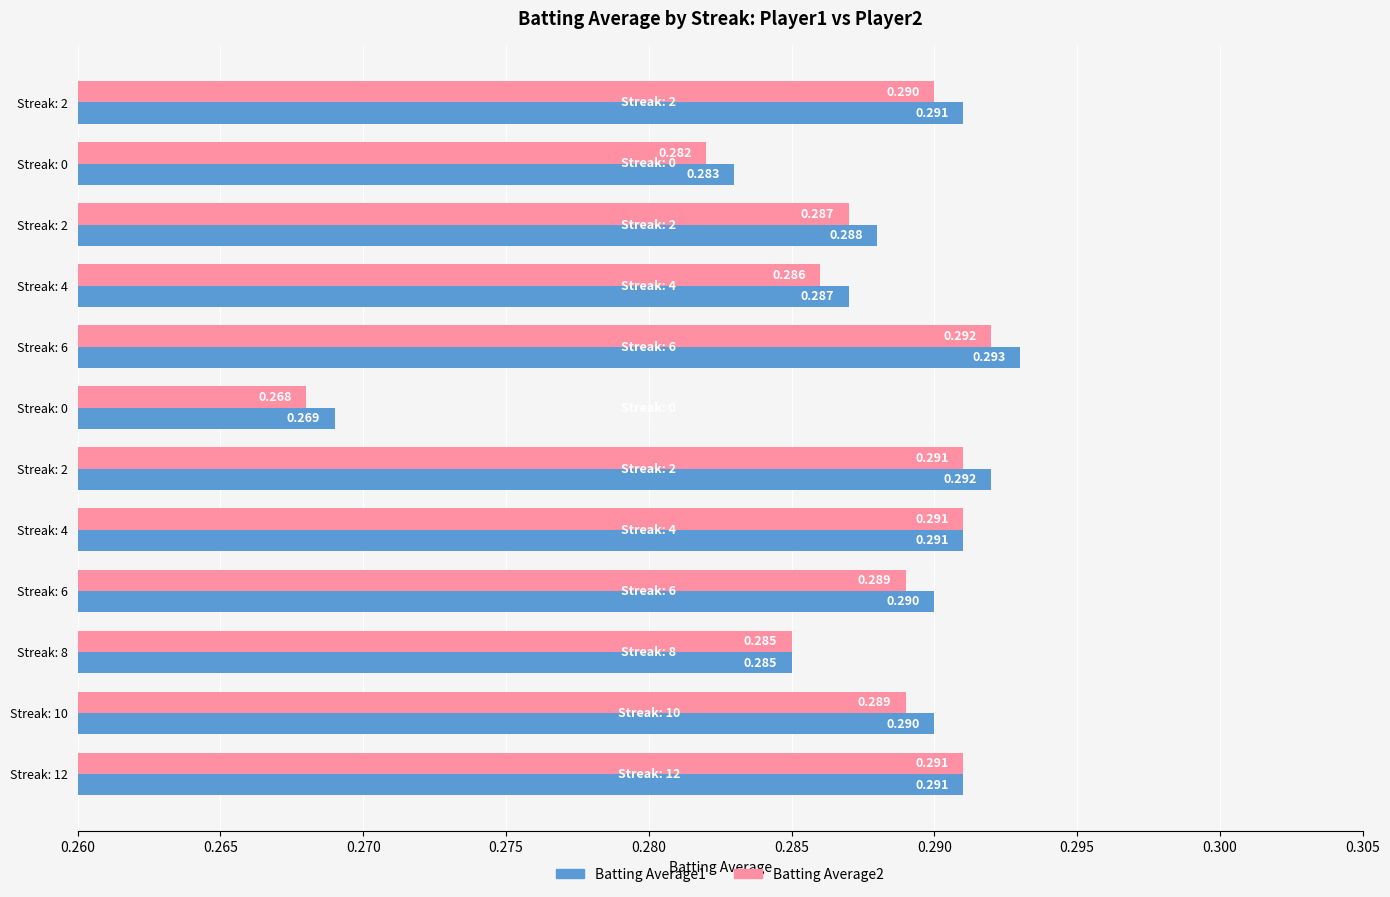

What are all the series names shown in the legend?

Batting Average1, Batting Average2